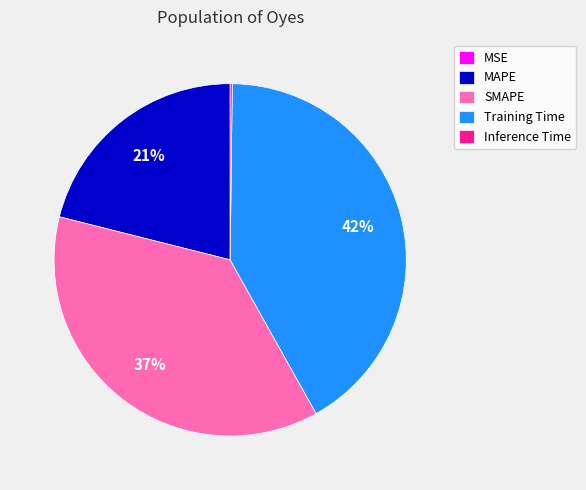

Which has a higher value, SMAPE or MAPE?

SMAPE